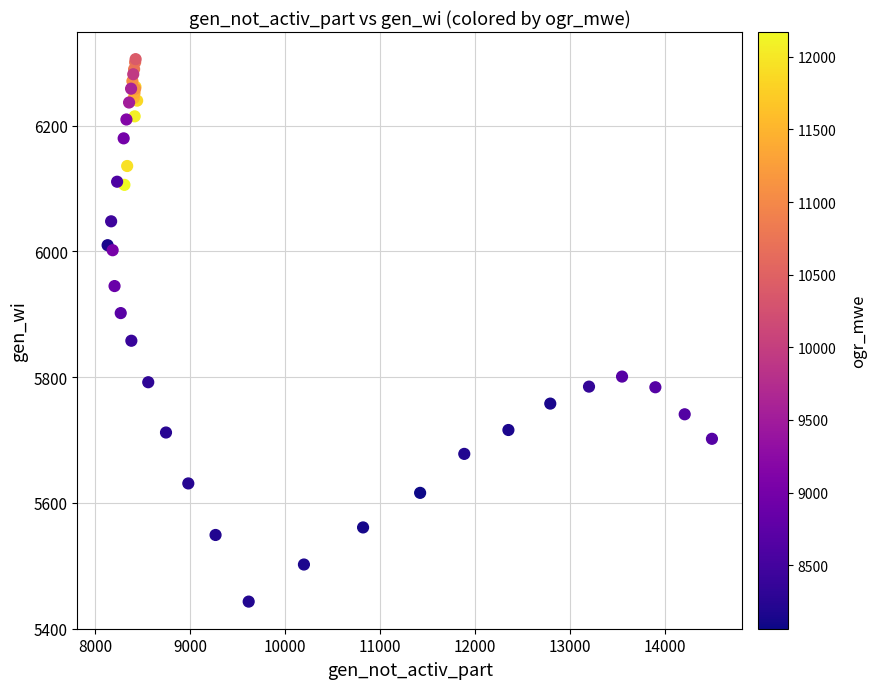

What Y value in the scatter plot is closest to 5874?

5858